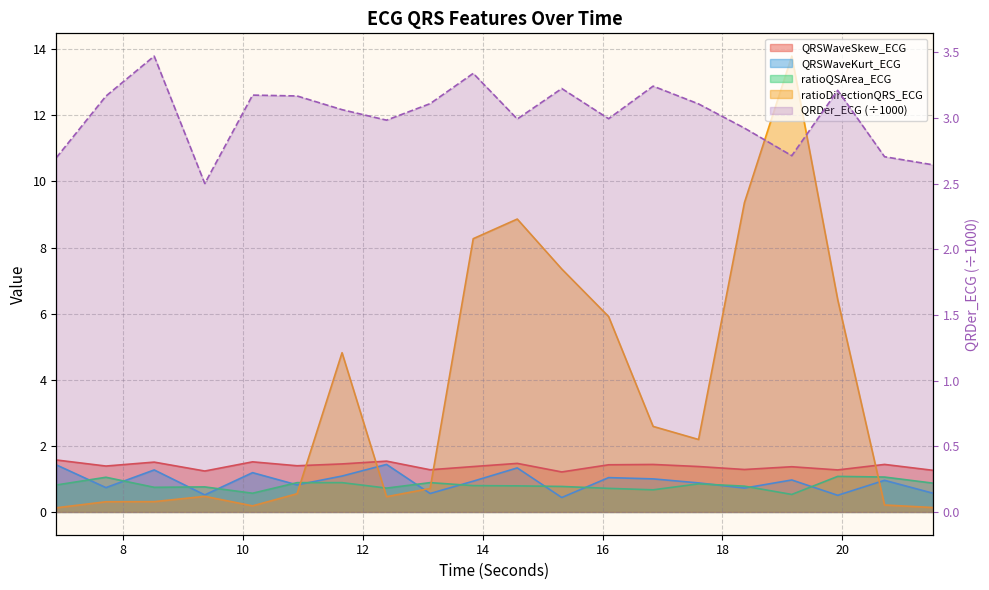

Between which two adjacent categories do ratioQSArea_ECG and ratioDirectionQRS_ECG first intersect?

10.90625 and 11.65625